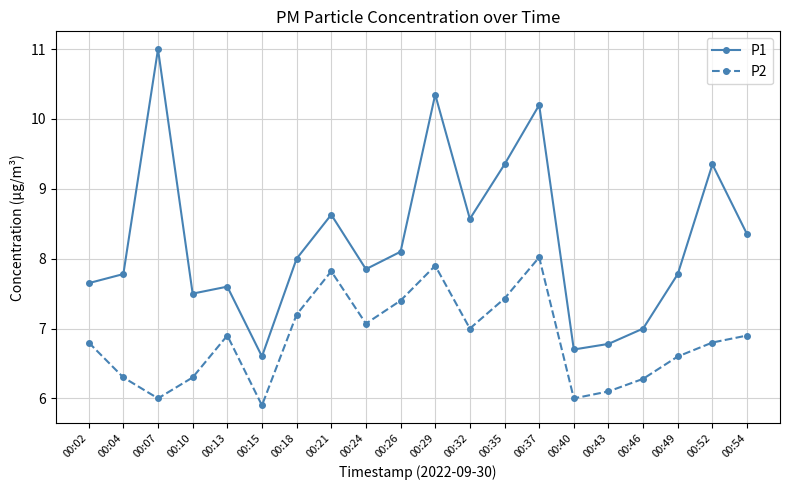

True or false: P2 and P1 cross at least once.

False